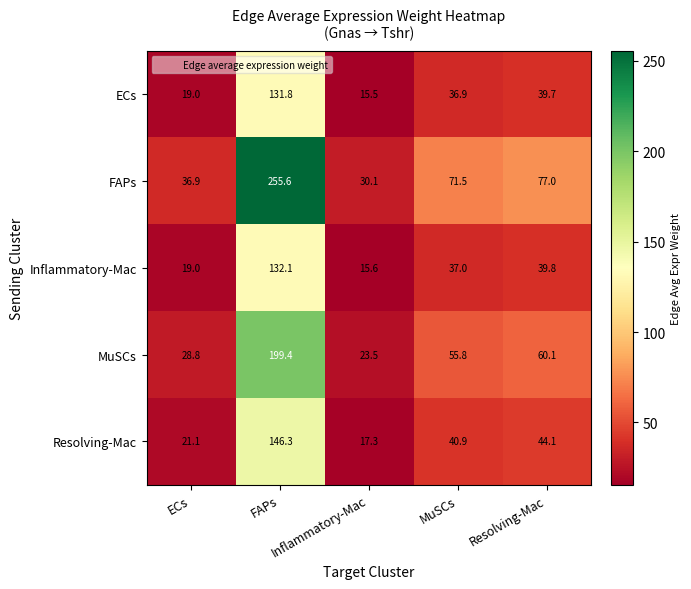

What is the smallest value displayed?

15.5